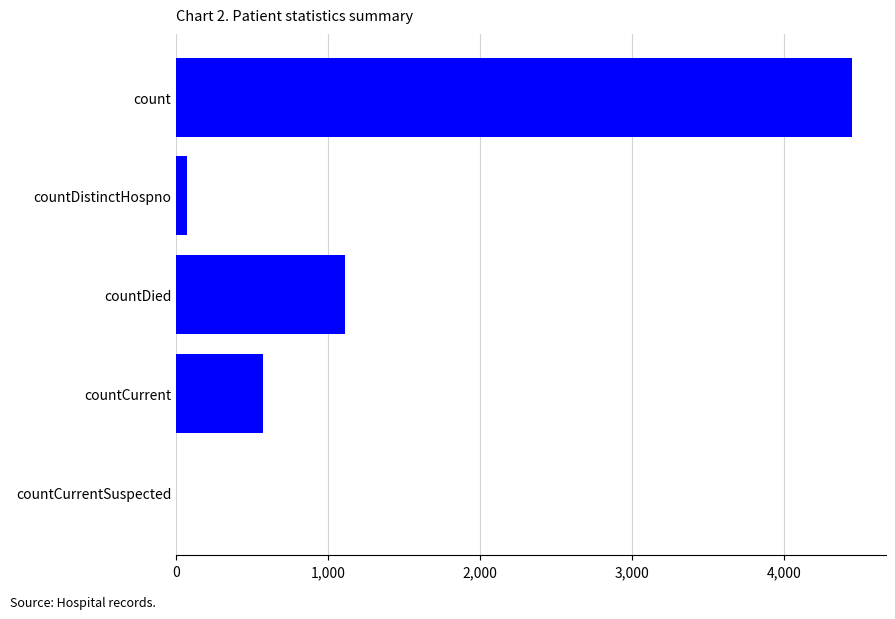

What is the sum of all values?

6206